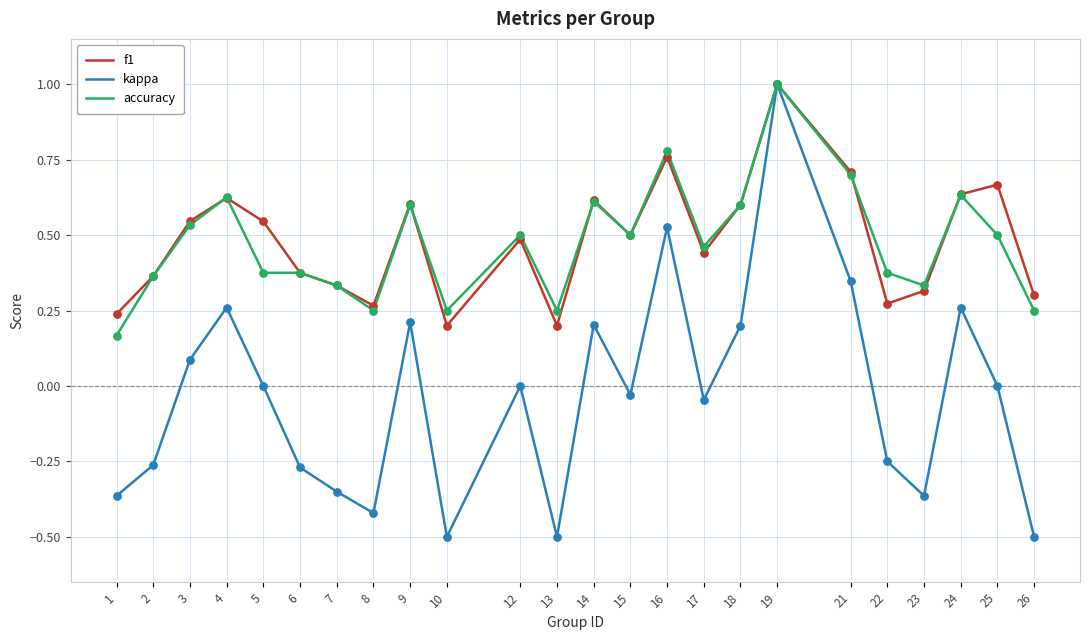

What are all the series names shown in the legend?

f1, kappa, accuracy